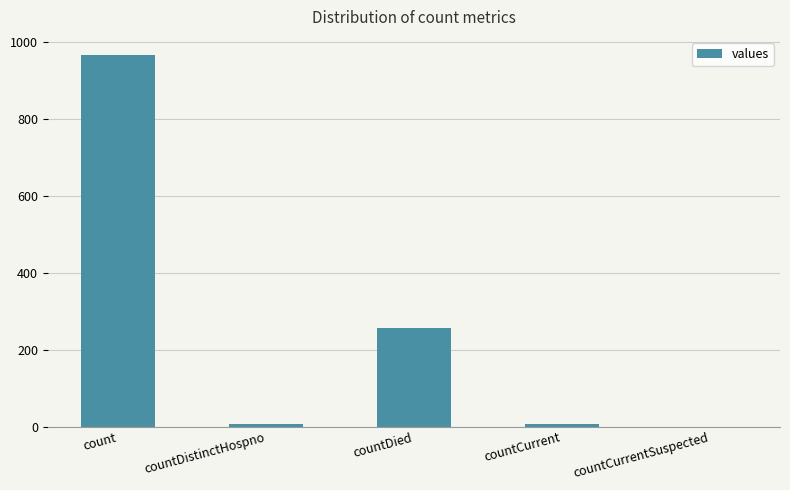

What is the change in value from countCurrent to countCurrentSuspected?

-6